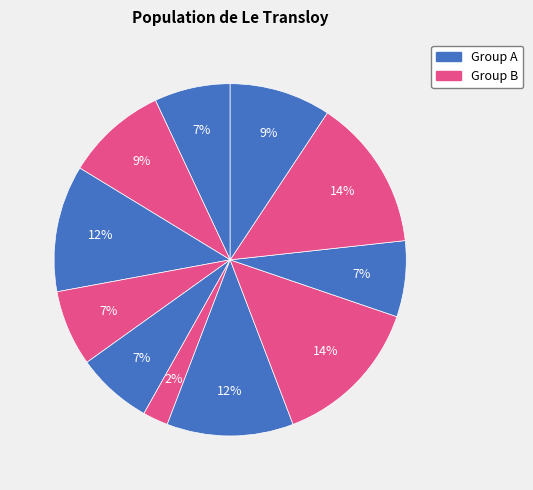

Count the number of slices in the pie.

11